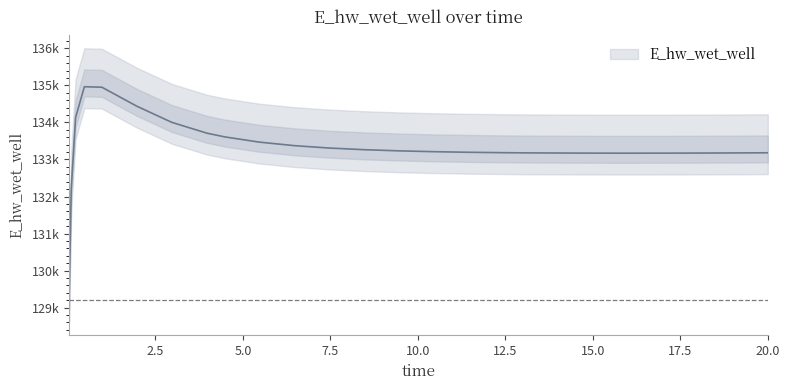

Which has a higher value, 18.96875 or 0.21875?

0.21875